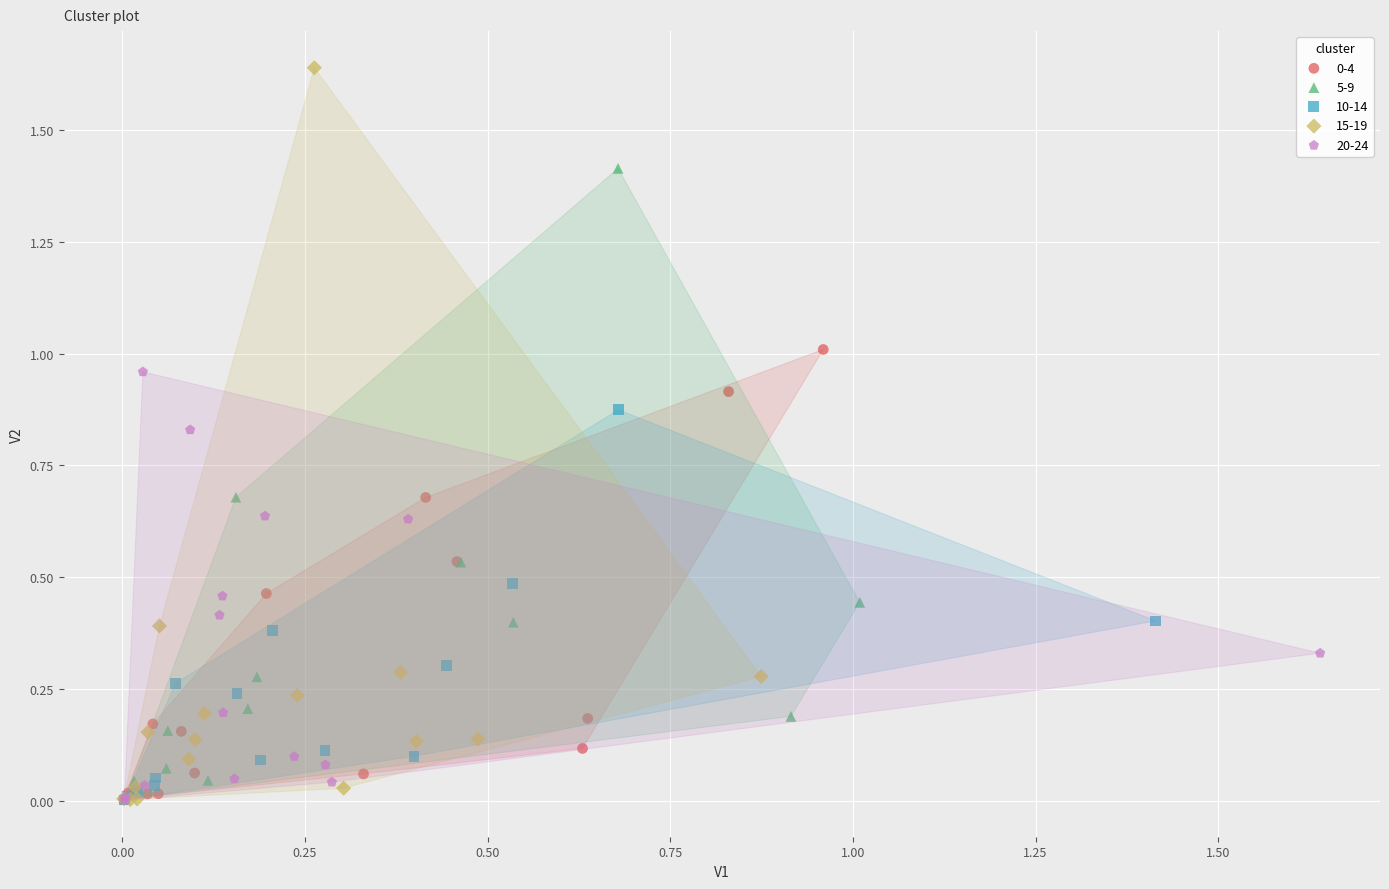

Which series contains the highest Y value?

15-19